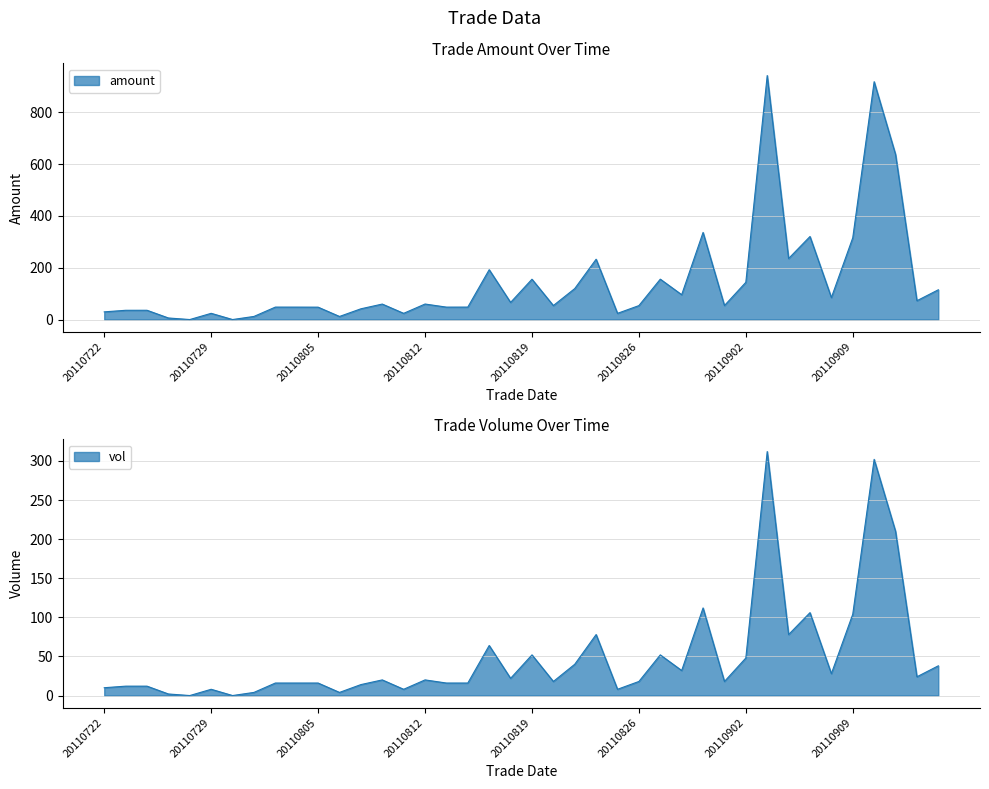

How many positive values does the vol series have?

38